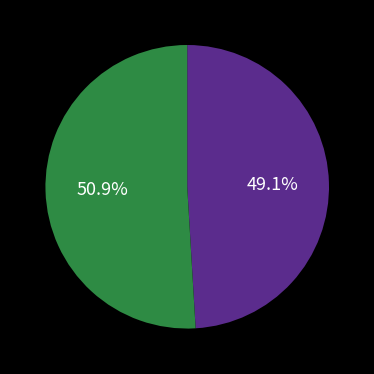

Is there a majority slice in this chart?

Yes